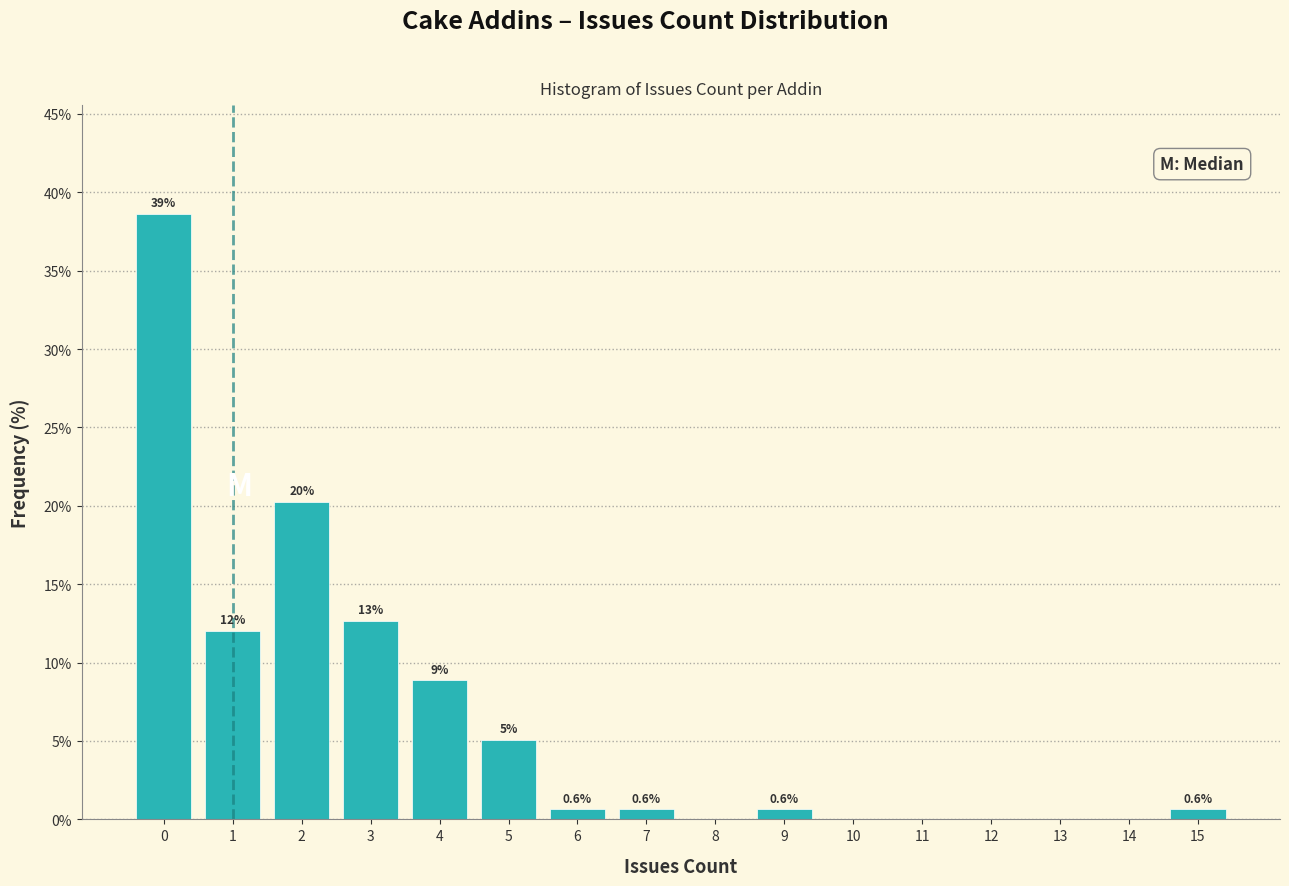

What is the maximum value shown in the chart?

38.6